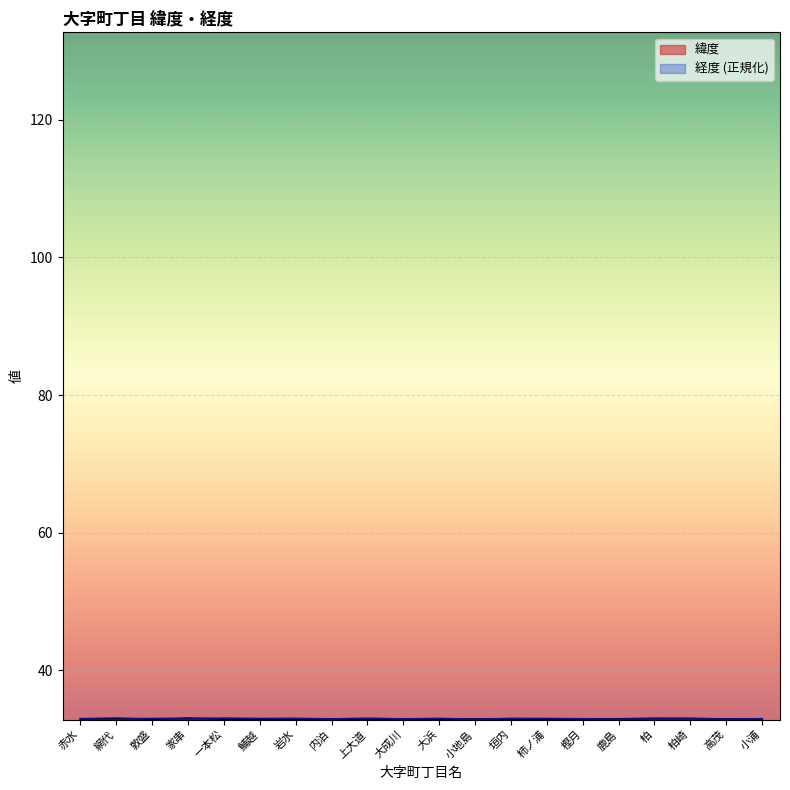

Between 樫月 and 鯆越, which is larger?

樫月